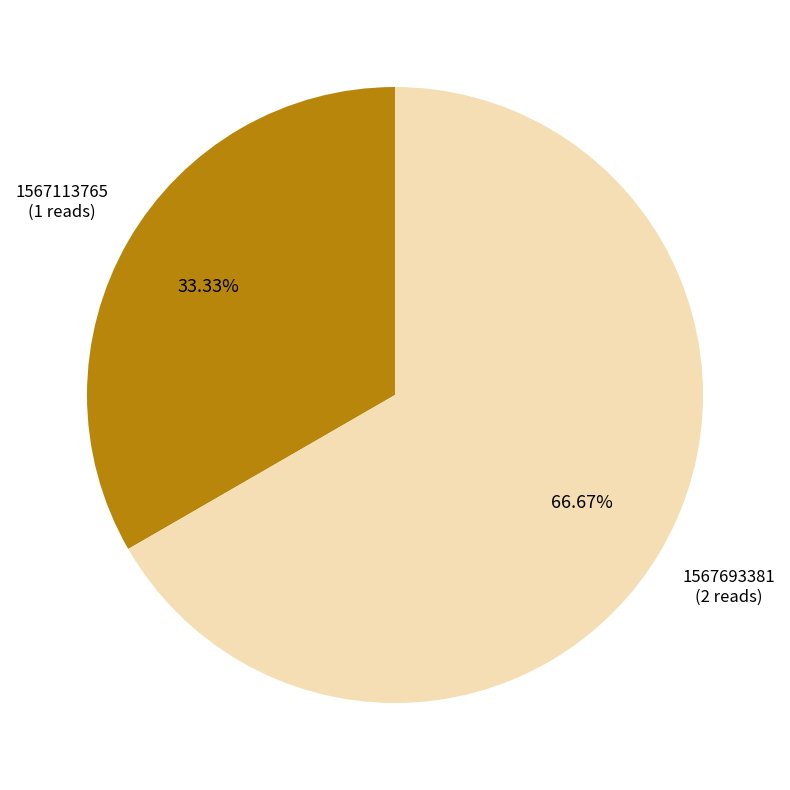

Is there any slice that represents more than half of the pie?

Yes